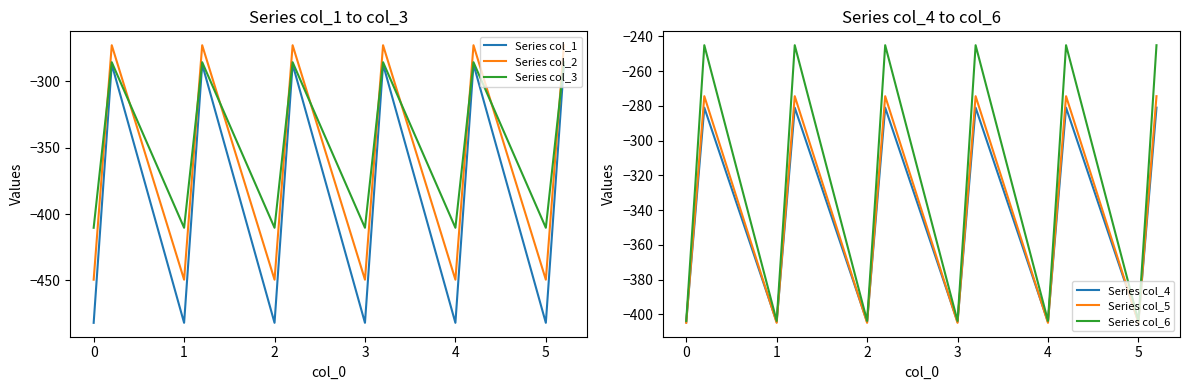

What is the minimum value for Series col_3?

-410.3